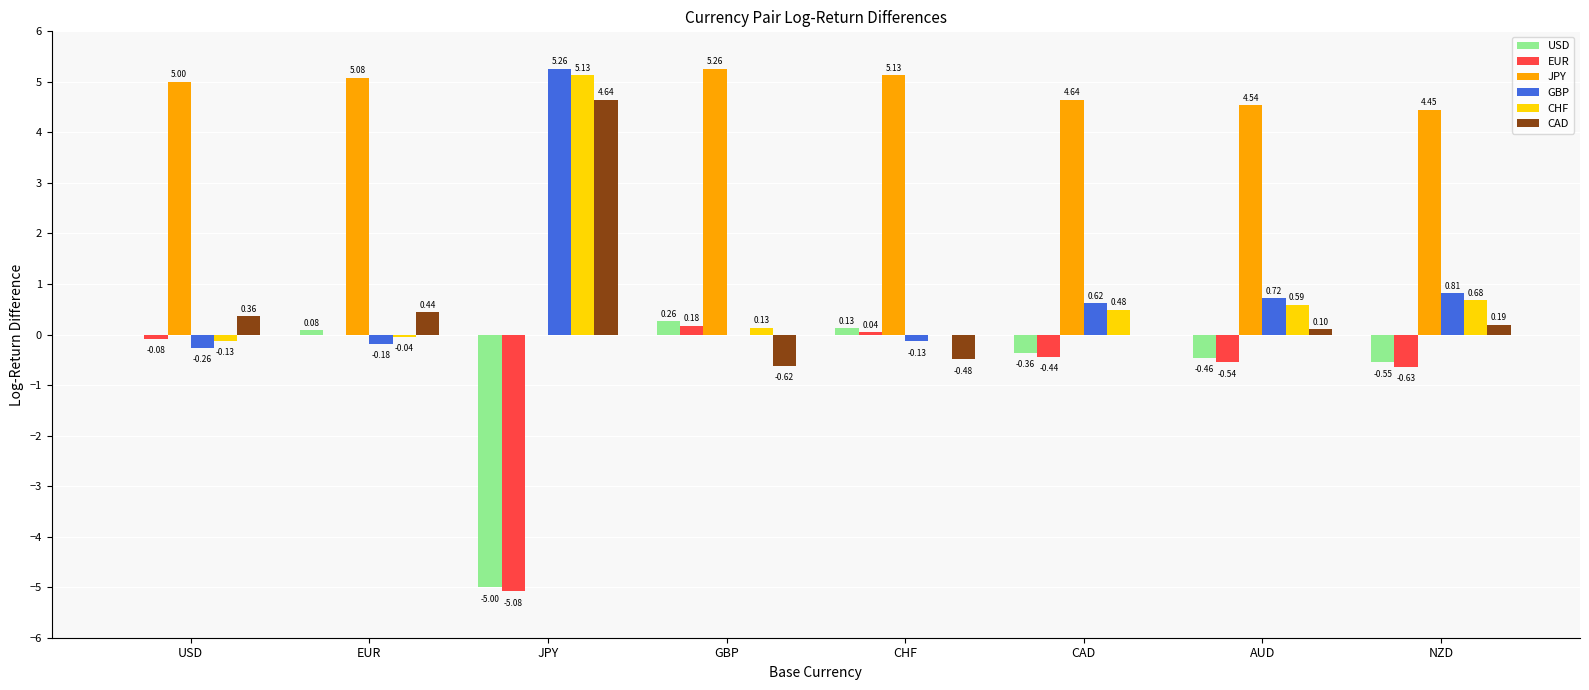

Are the bars grouped side by side (vs. stacked)?

Yes